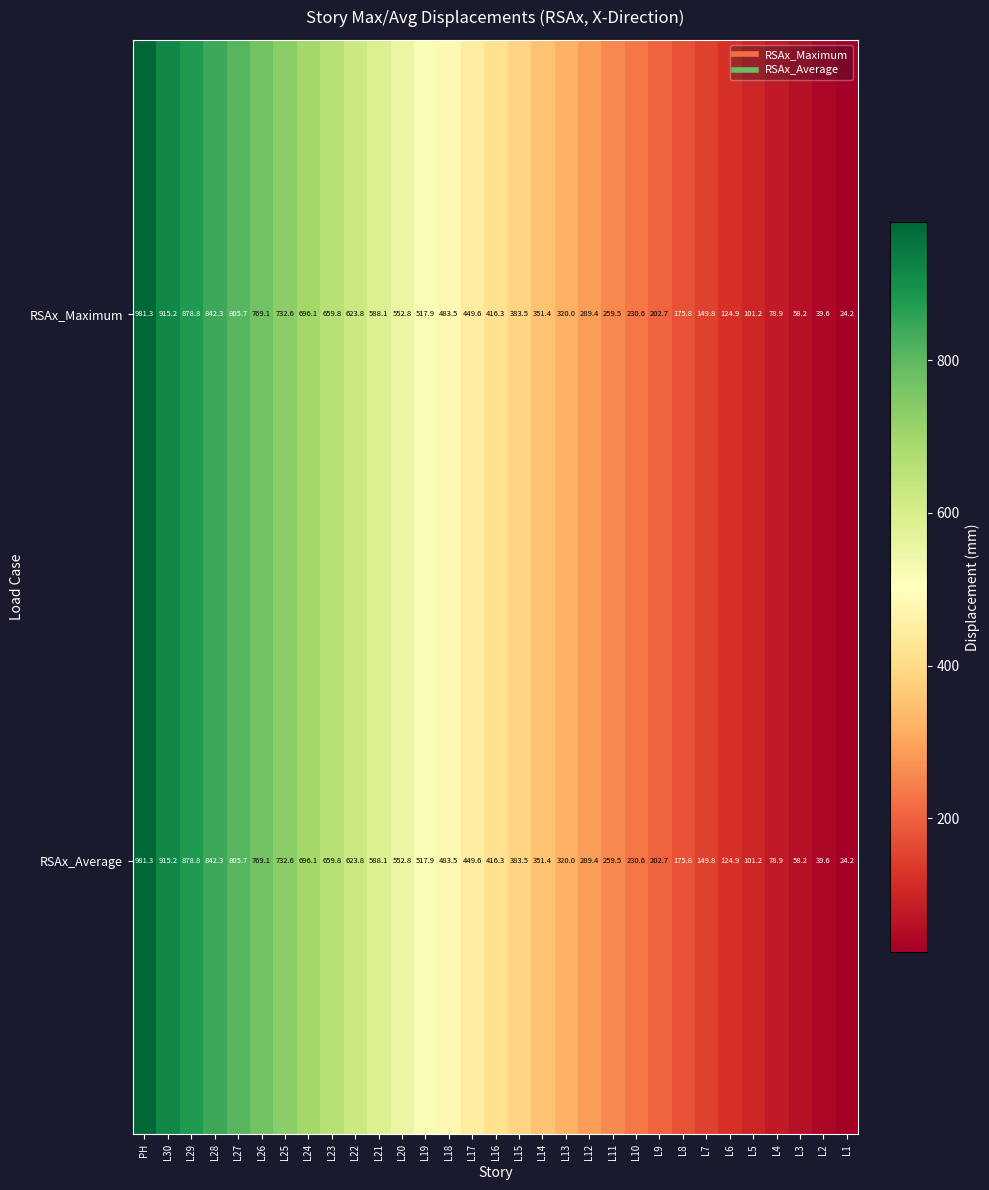

At how many categories does at least one series exceed 888?

2